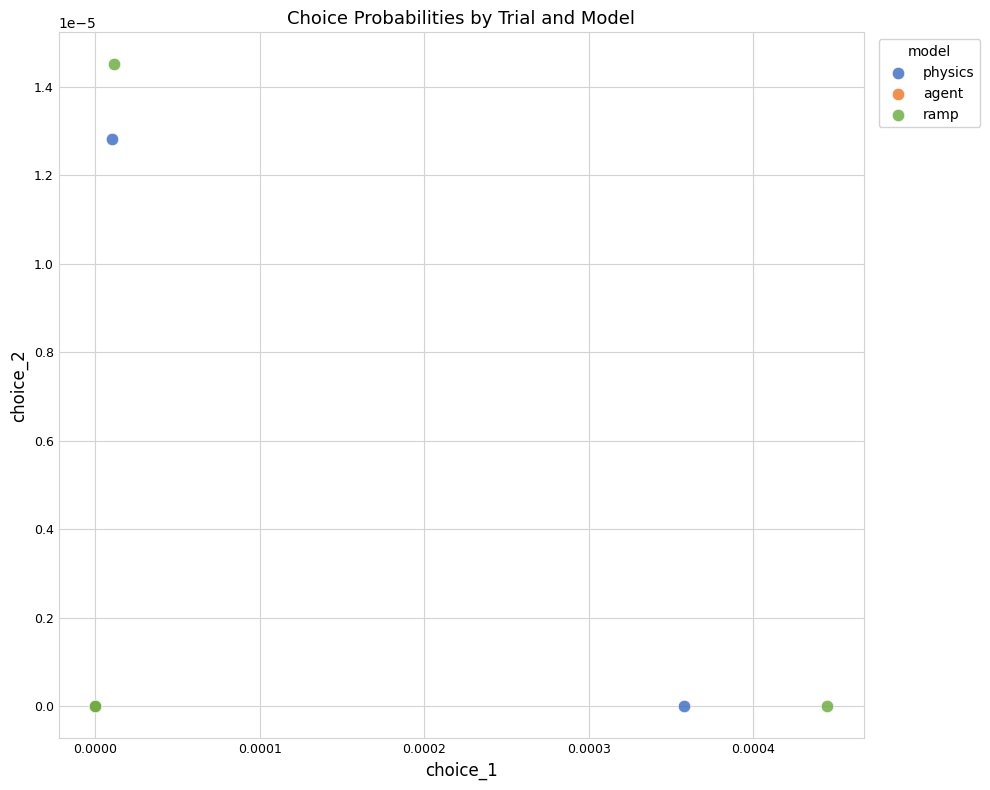

Which series reaches the maximum Y coordinate?

ramp